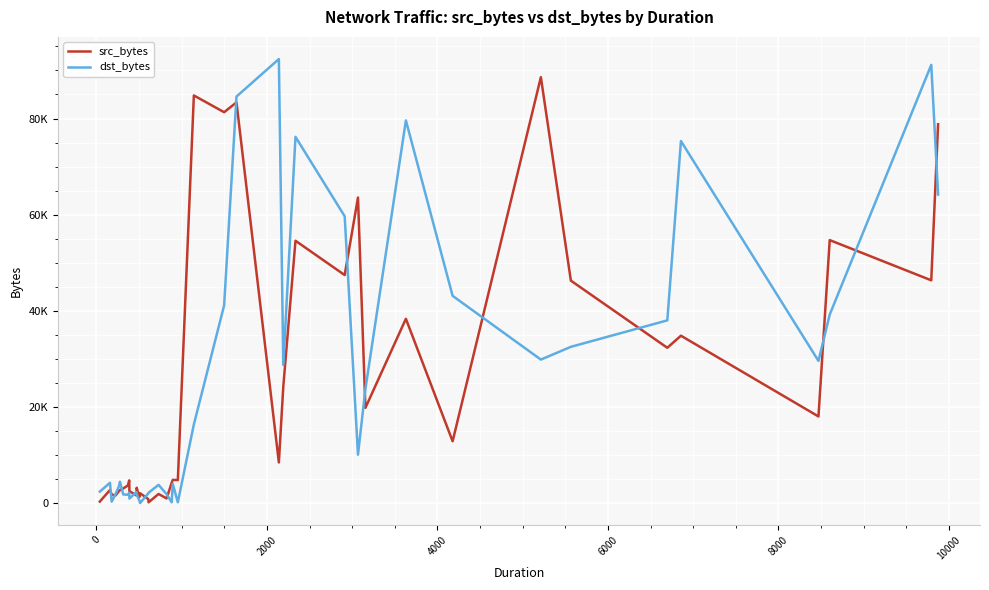

What is the sum of all dst_bytes values?

997074